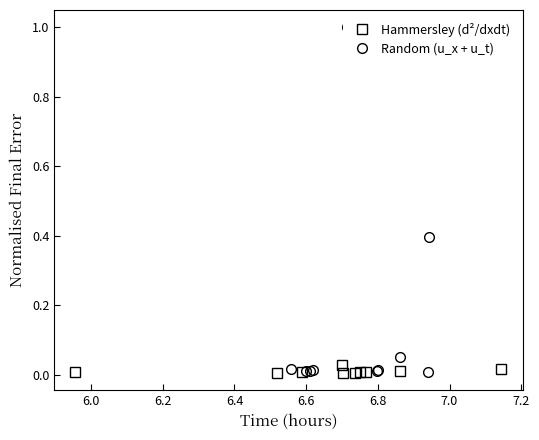

True or false: Hammersley (d²/dxdt) and Random (u_x + u_t) cross at least once.

True